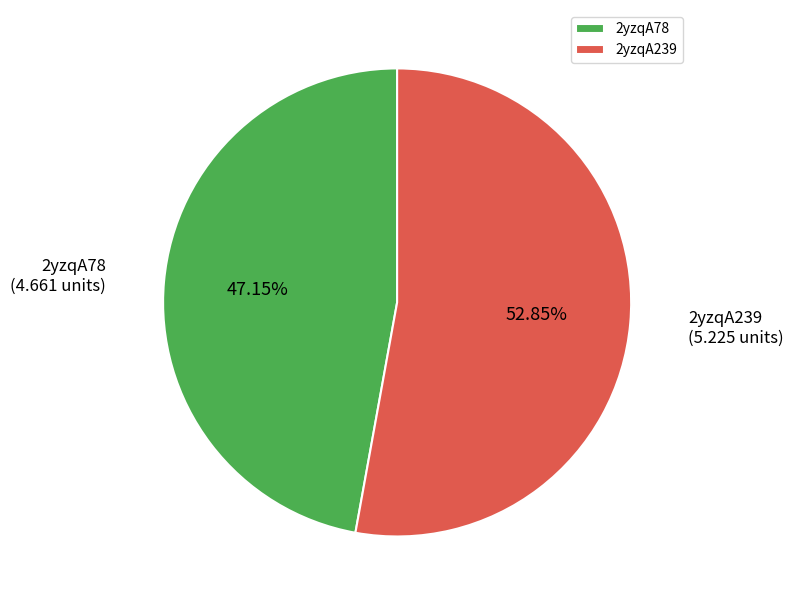

To the nearest percent, what is the difference between the 2yzqA239 and 2yzqA78 slice percentages?

6%